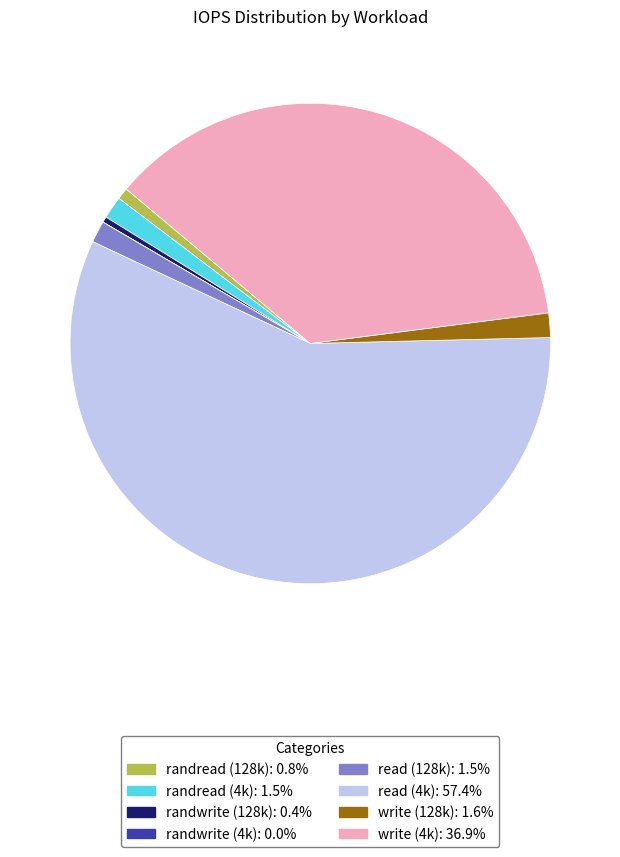

Is there a majority slice in this chart?

Yes